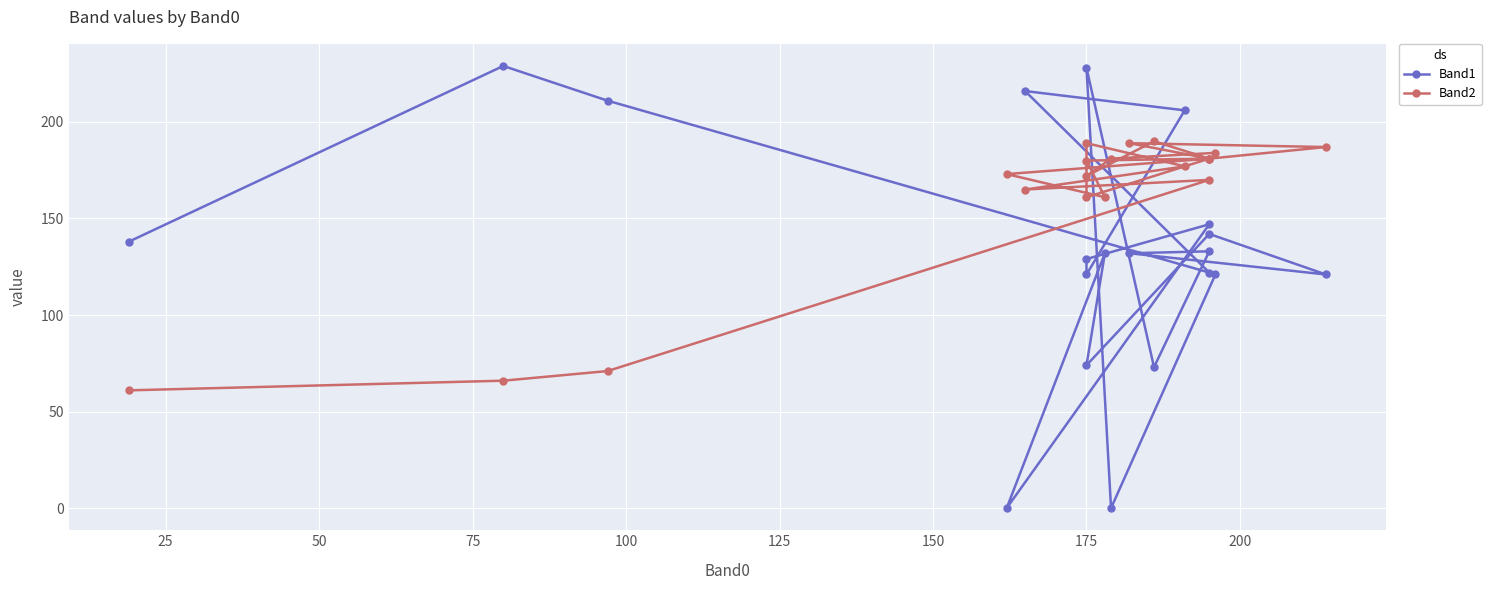

After their last crossing, which series has the higher values: Band2 or Band1?

Band1